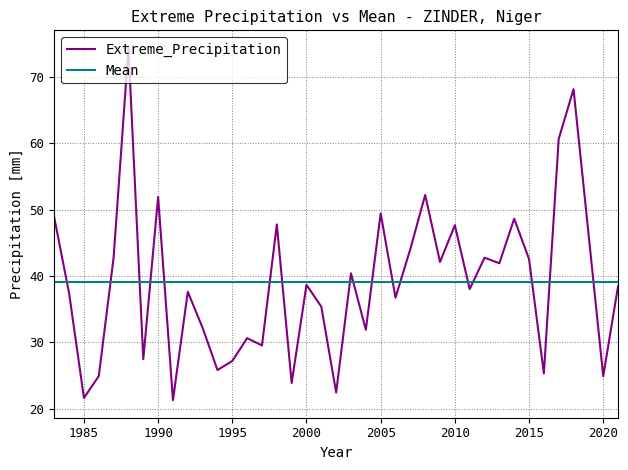

What is the minimum value for Extreme_Precipitation?

21.3